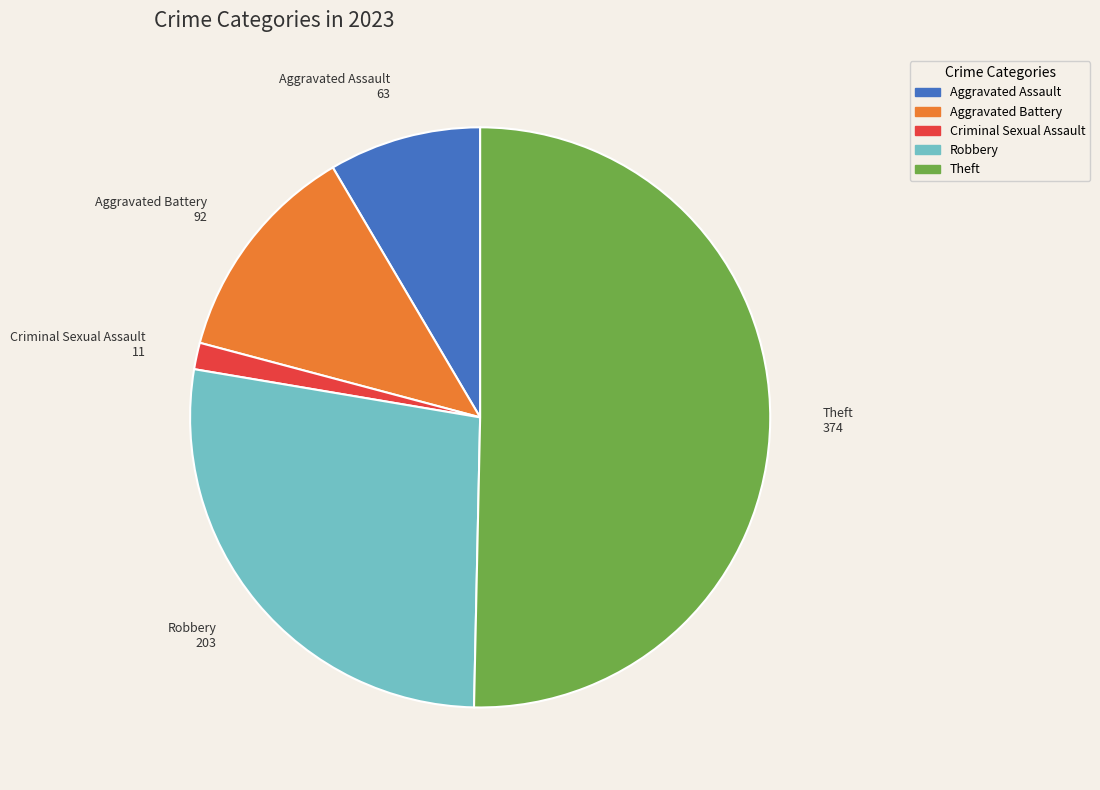

Rank the categories by value from lowest to highest.

Criminal Sexual Assault, Aggravated Assault, Aggravated Battery, Robbery, Theft